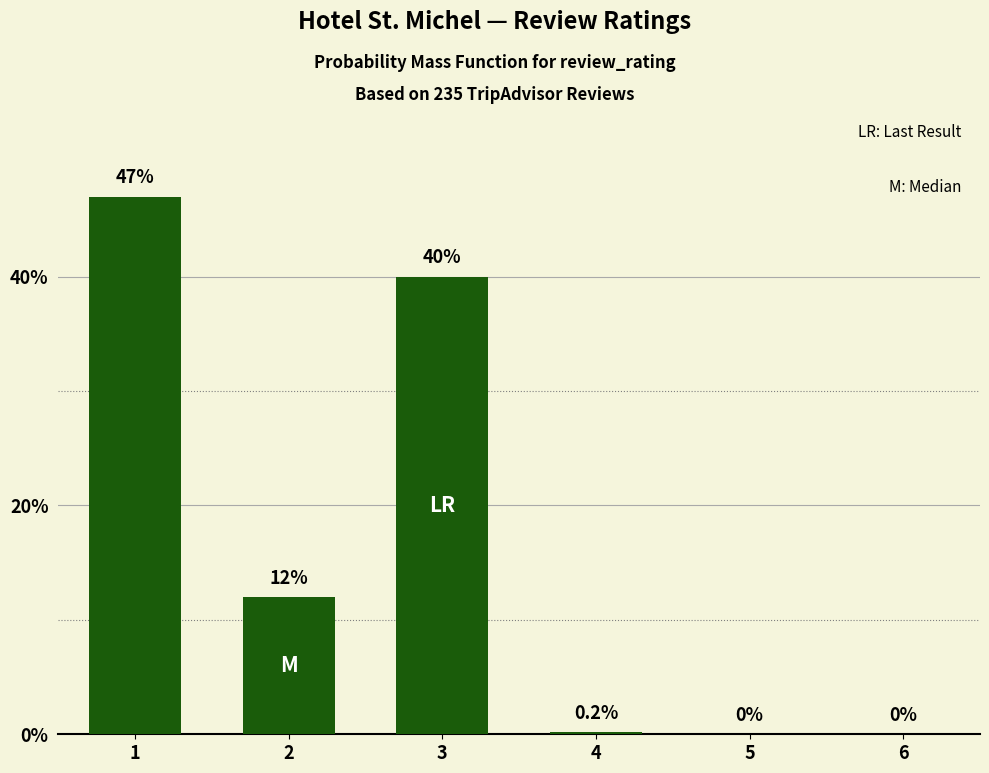

Are the bars horizontal?

No